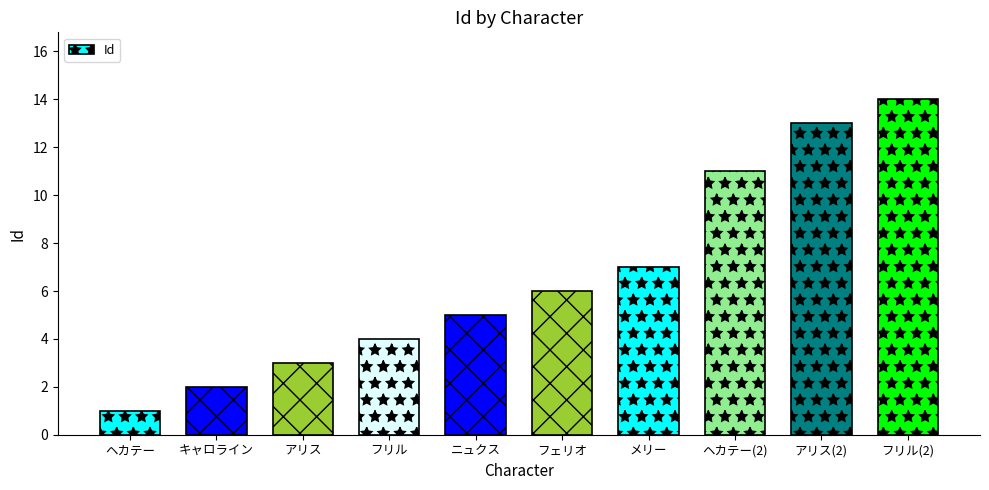

Is it true that the value at アリス is 1?

False